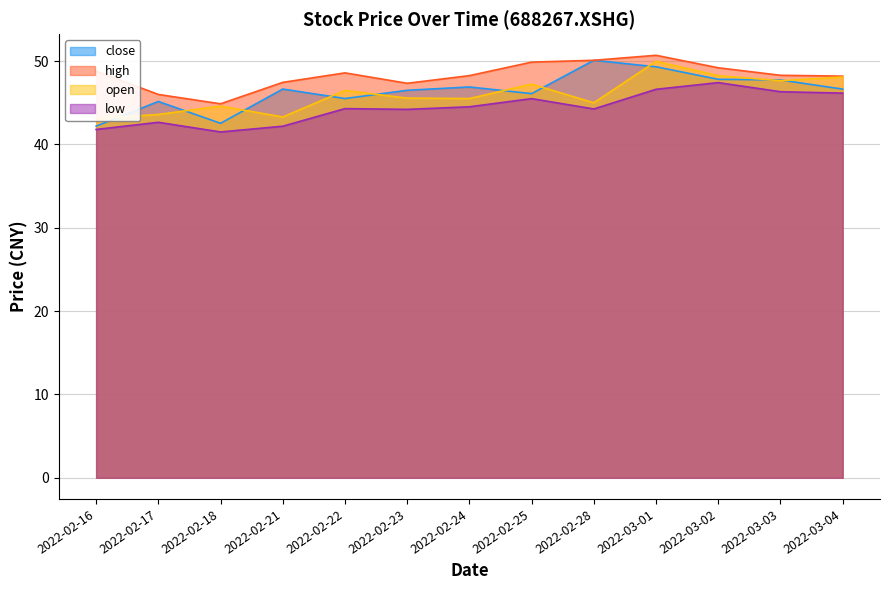

Where is open nearest to the value 46?

2022-02-23